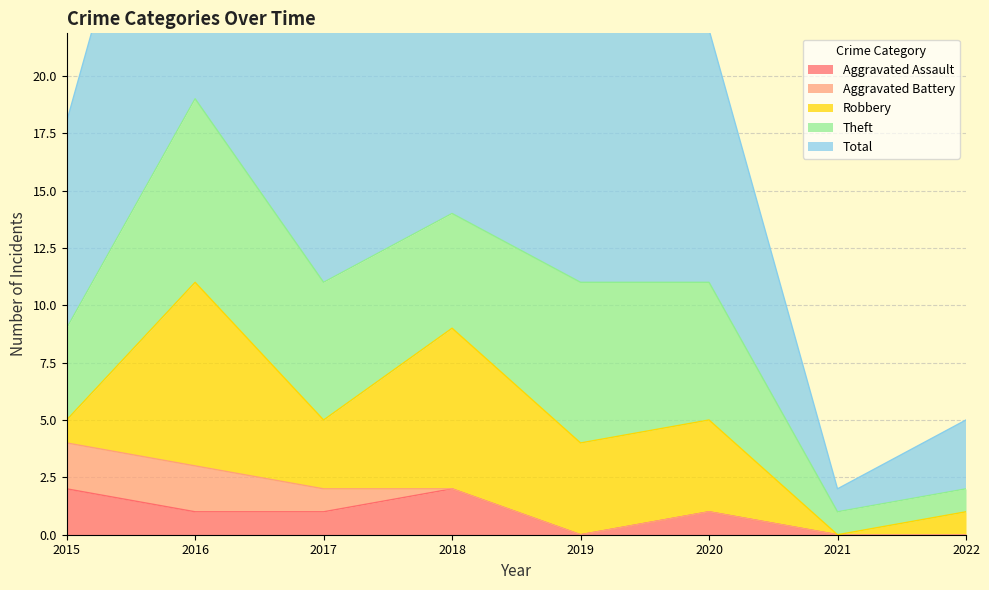

Does the chart have visible grid lines?

Yes